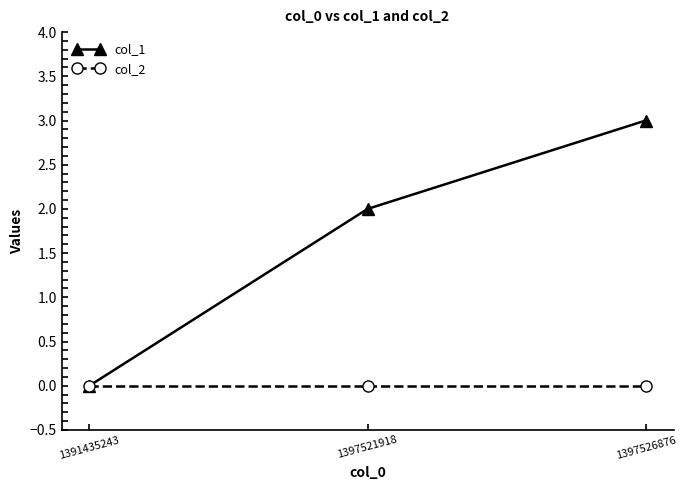

The col_1 series shows 2 at 1397521918. True or false?

True